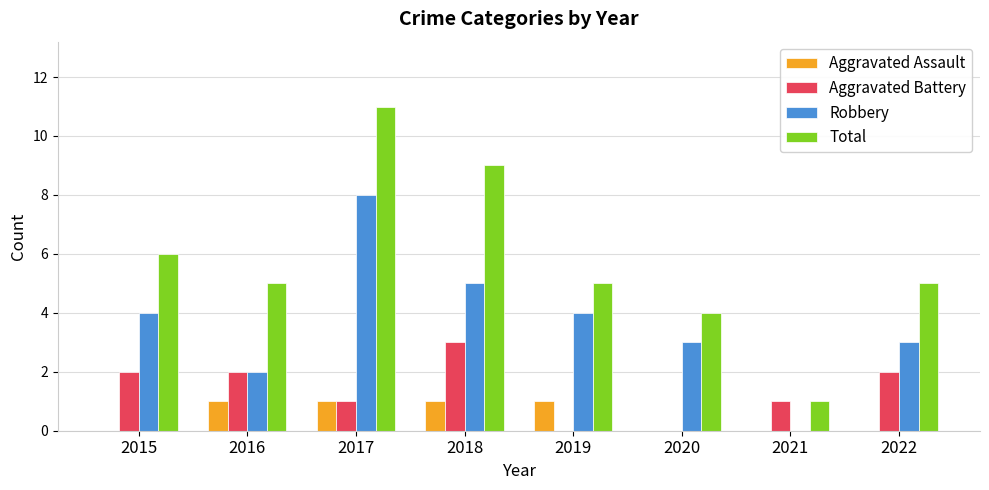

Which series changed the most between 2016 and 2021?

Total